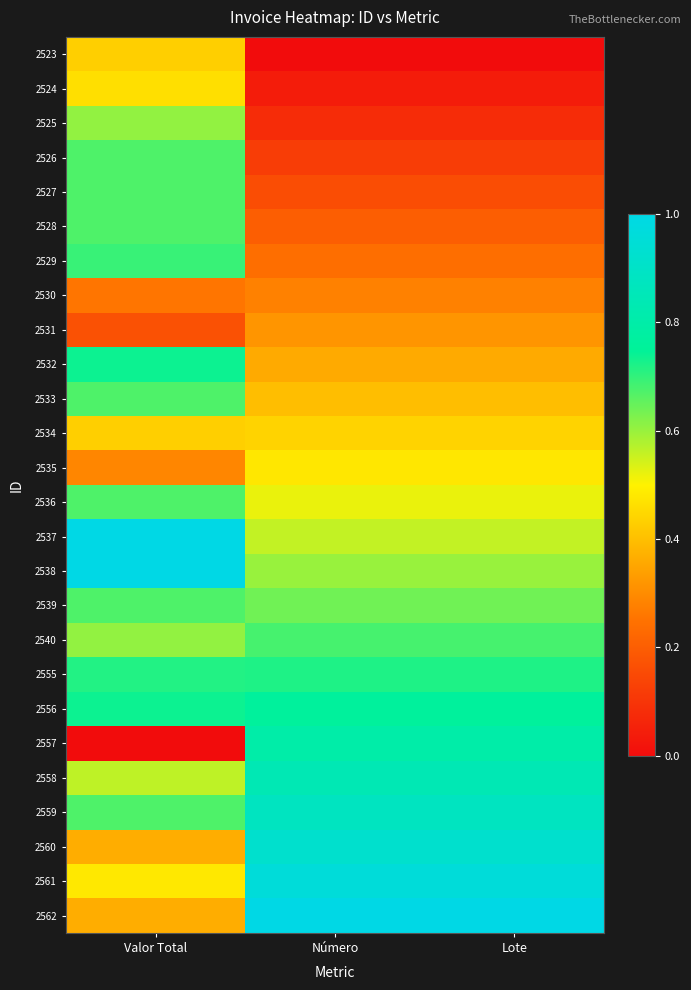

Count the number of categories in the chart.

3